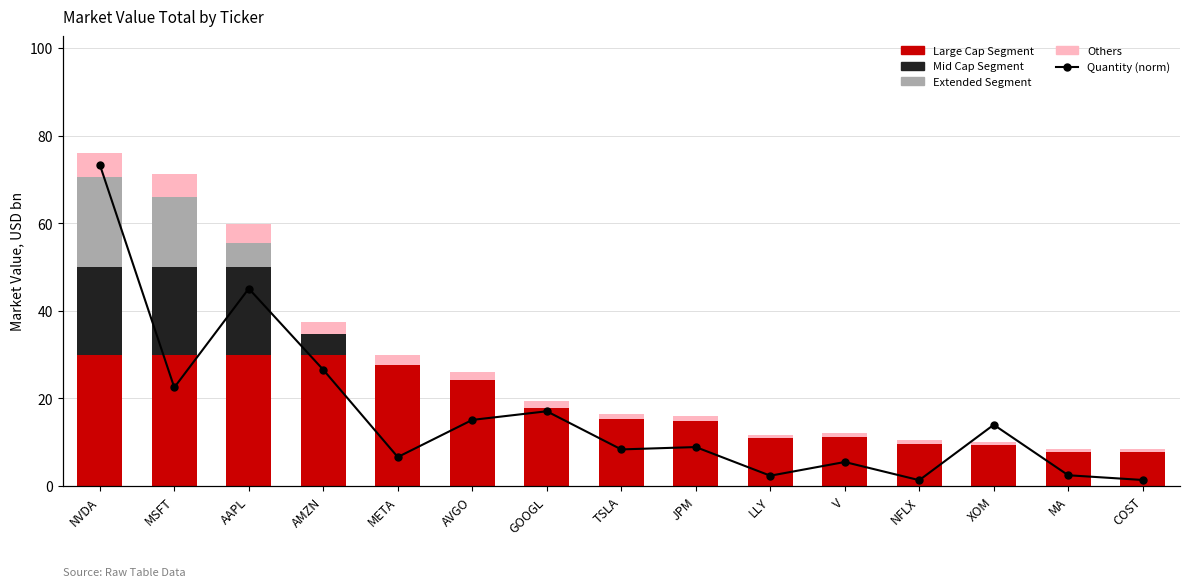

List the labels in order of Quantity (norm) value, largest first.

NVDA, AAPL, AMZN, MSFT, GOOGL, AVGO, XOM, JPM, TSLA, META, V, MA, LLY, COST, NFLX